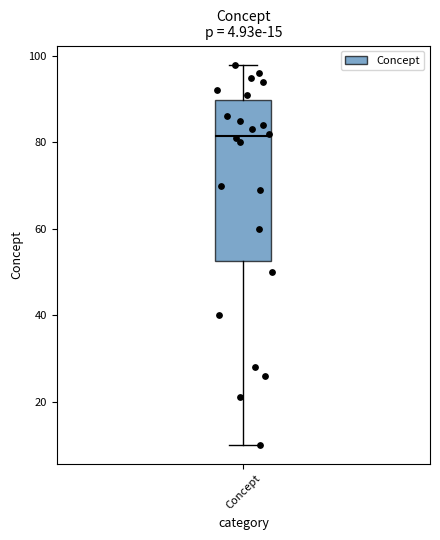

Transcribe this box plot: give where the median line is, the range the box spans, and where the two whiskers end, as read against the y-axis. The values are not printed on the chart, so give them approximately, as read against the axis.

median 82, box 52 to 90, whiskers 10 to 98